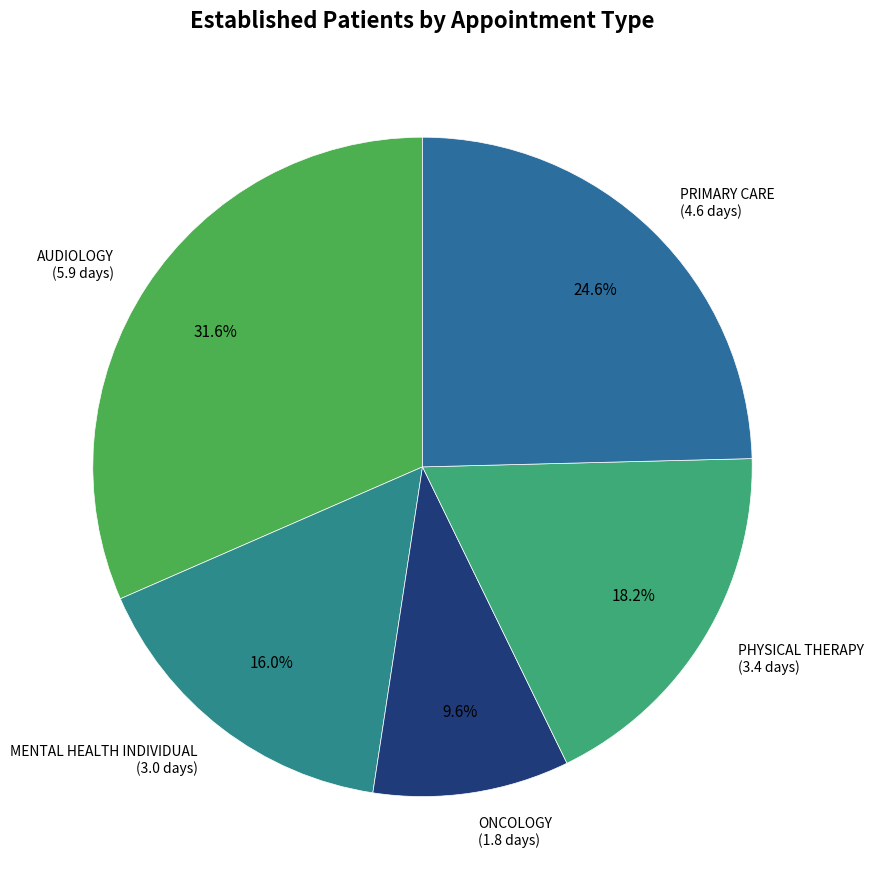

Is there any slice that represents more than half of the pie?

No